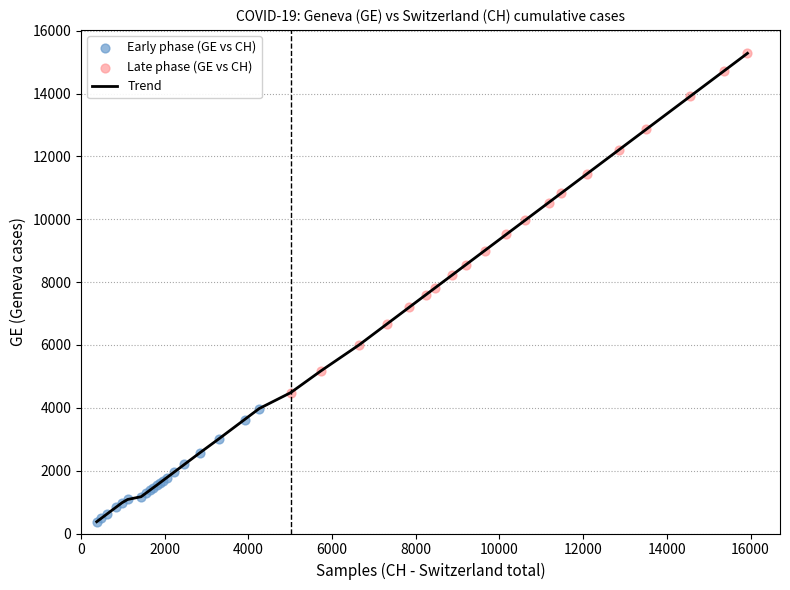

What is the maximum value shown in the chart?

15284